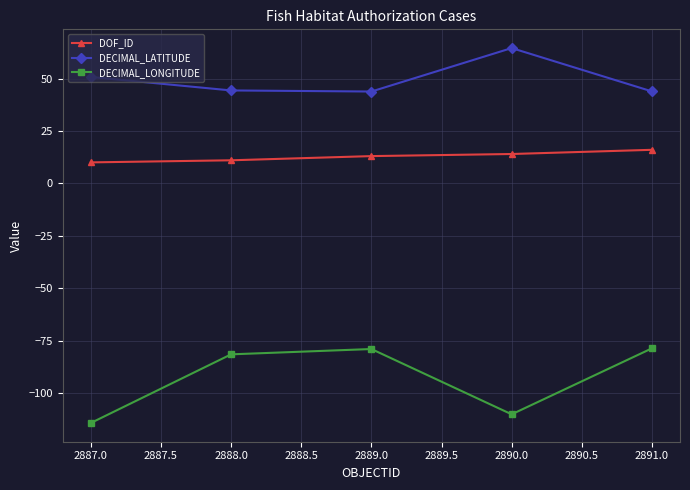

At how many categories does at least one series exceed 0?

5